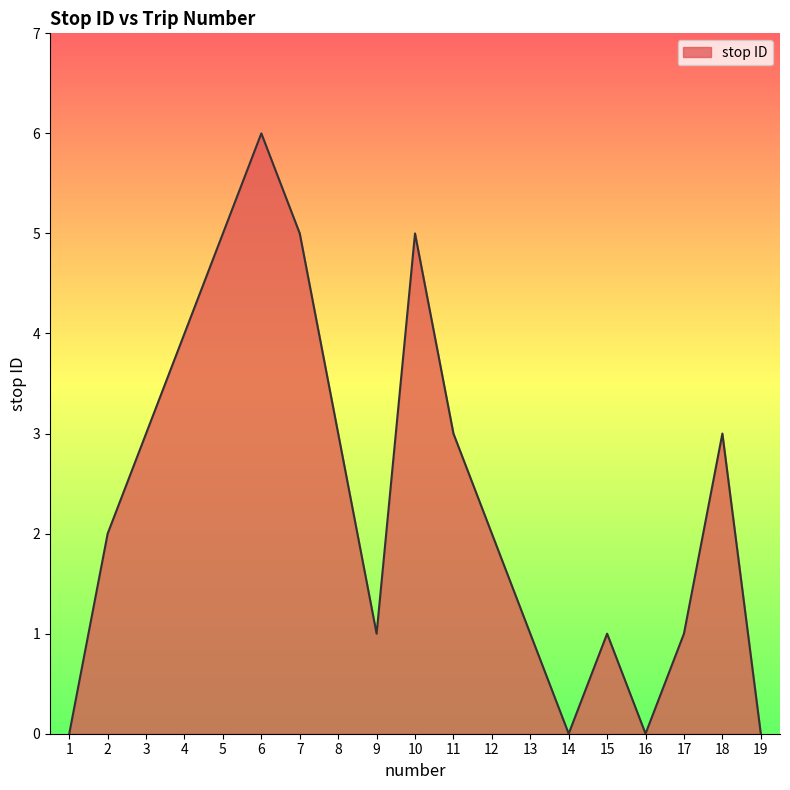

What is the difference between the maximum and minimum values?

6